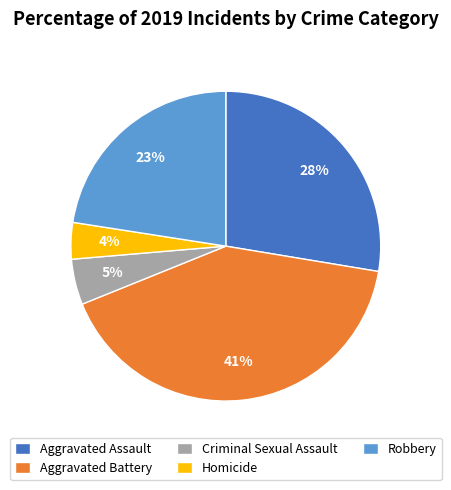

Rank the categories by value from lowest to highest.

Homicide, Criminal Sexual Assault, Robbery, Aggravated Assault, Aggravated Battery